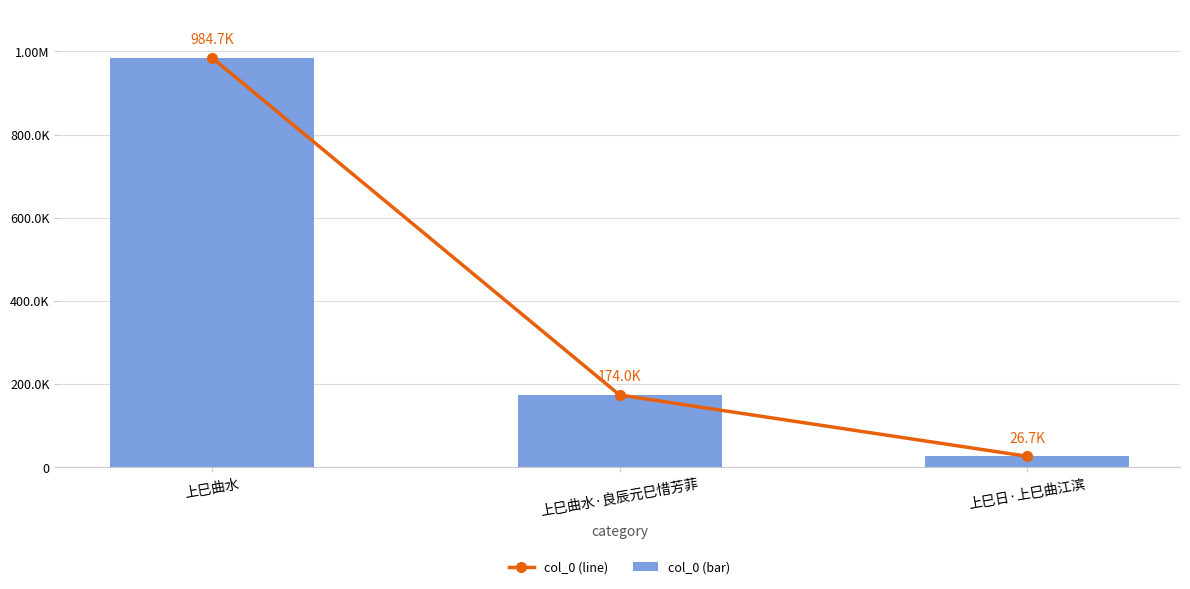

How many groups of bars are there?

3